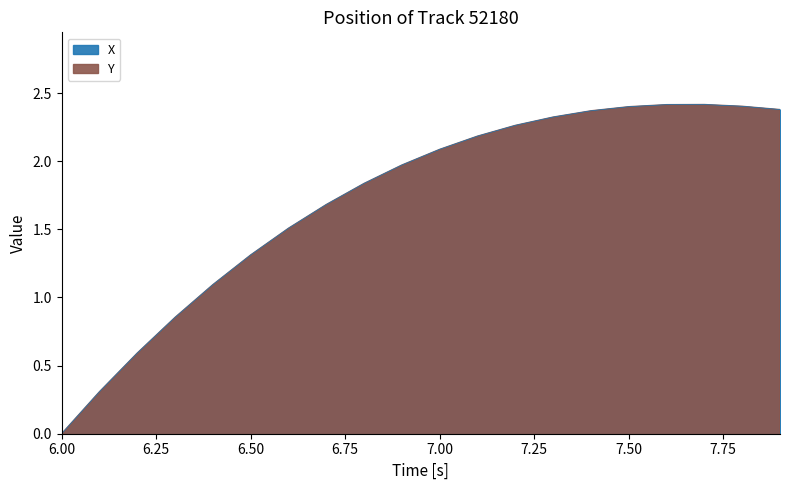

Which category has the lowest value in the X series?

6.00